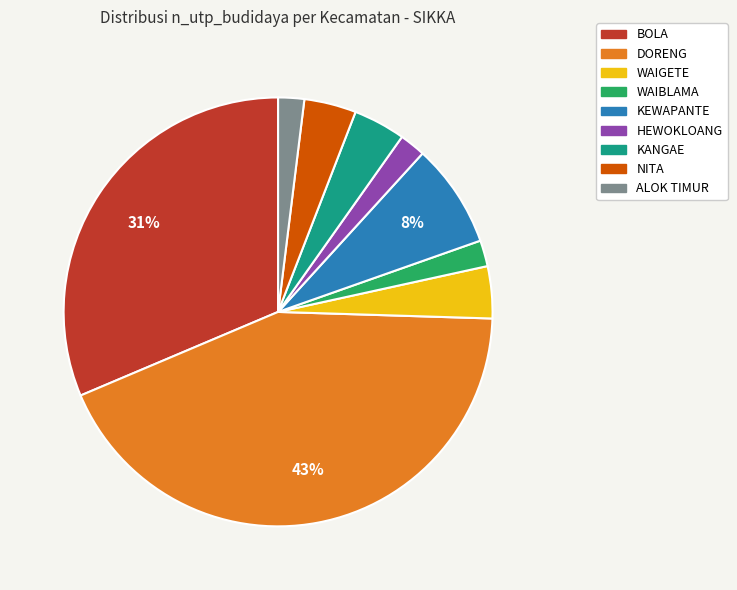

Combined, do DORENG and BOLA account for over 50%?

Yes